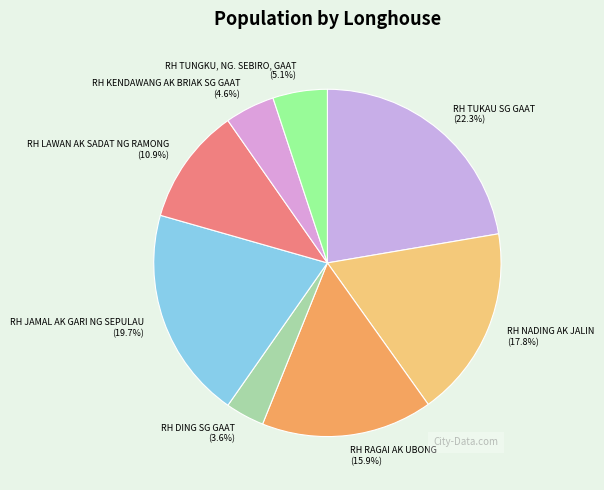

Is there any slice that represents more than half of the pie?

No